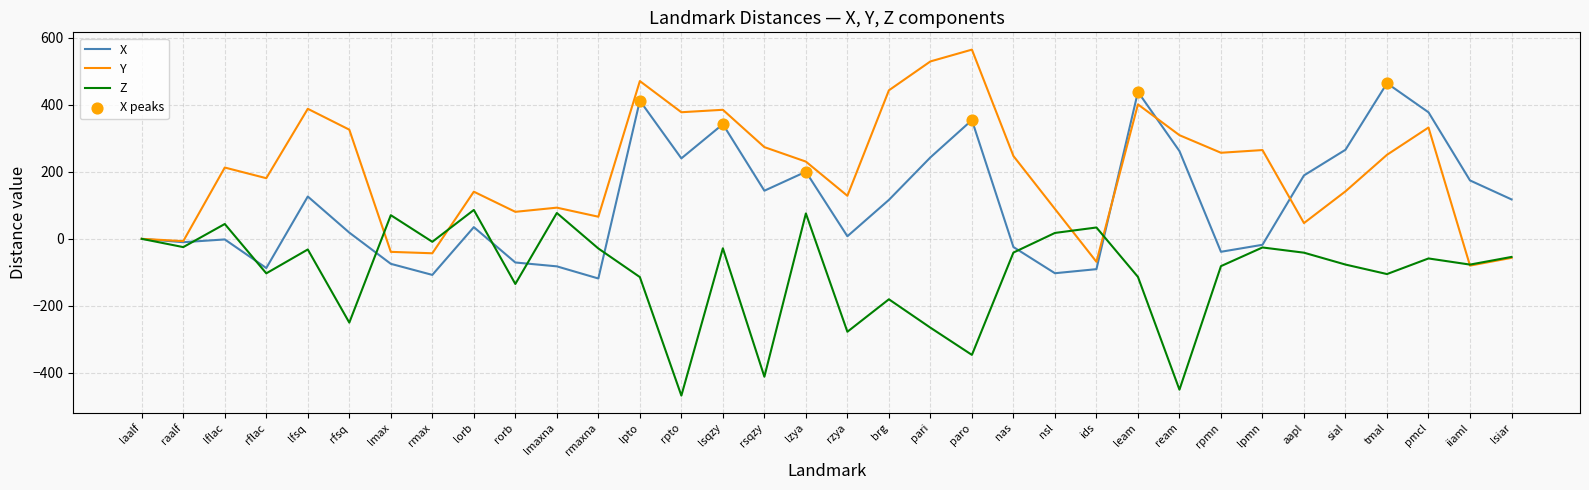

At which category is the sum across all series the highest?

lpto